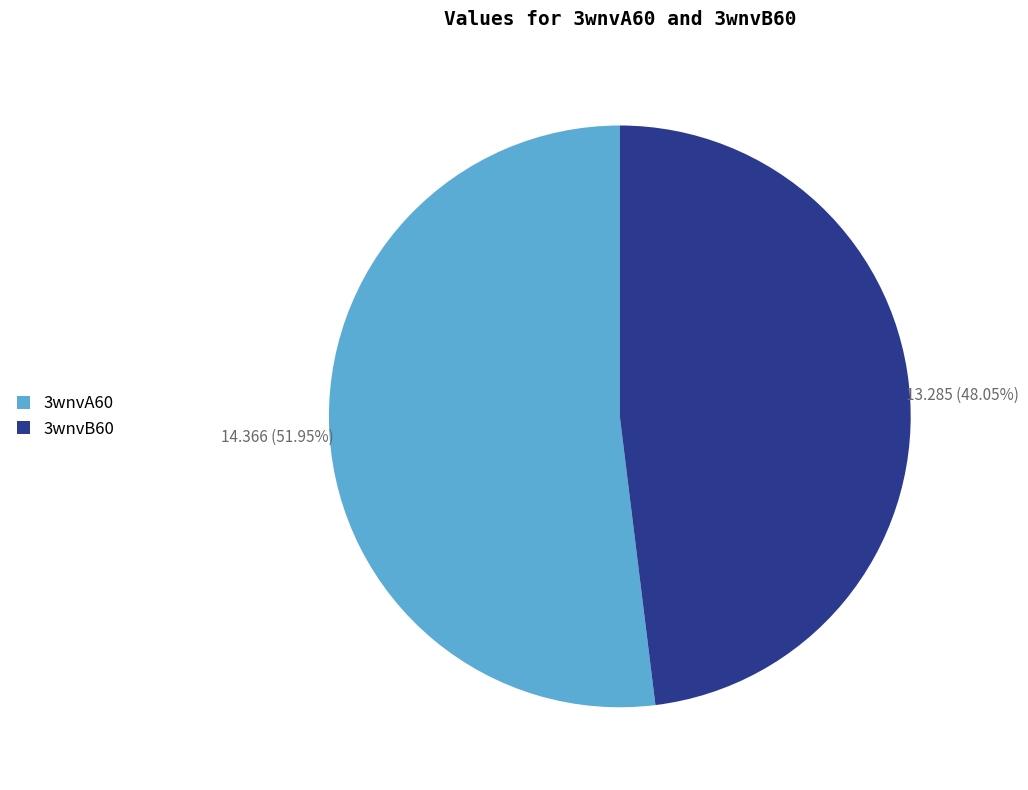

How many segments does this pie chart have?

2